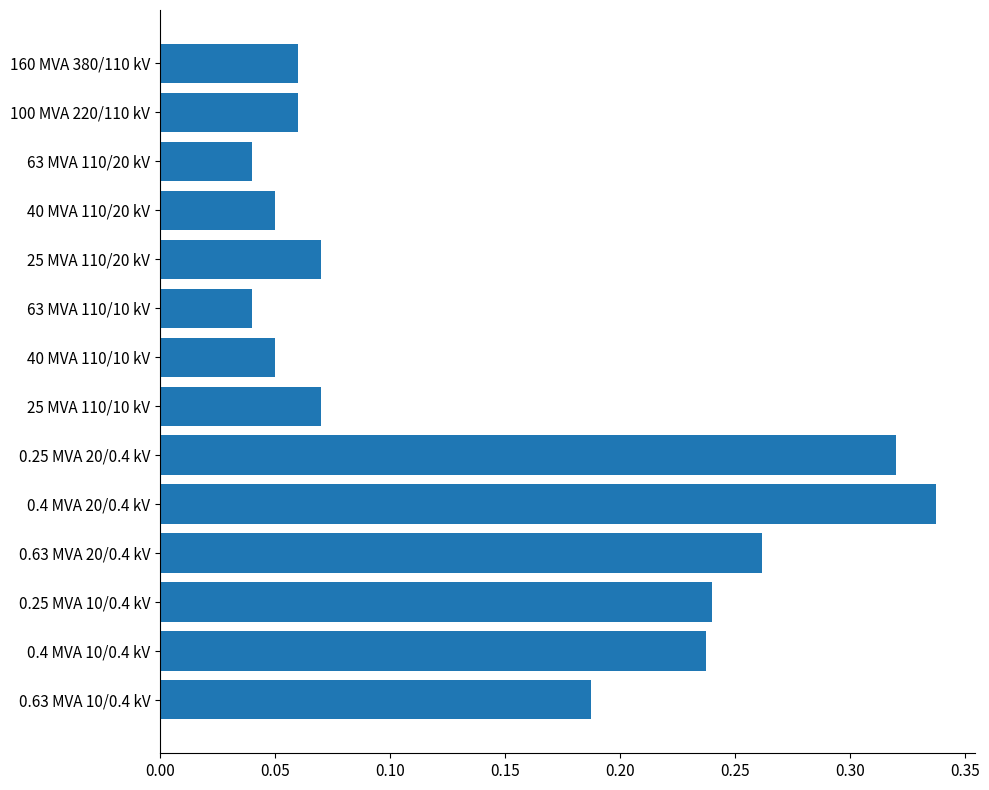

Which has a higher value, 63 MVA 110/10 kV or 0.25 MVA 20/0.4 kV?

0.25 MVA 20/0.4 kV